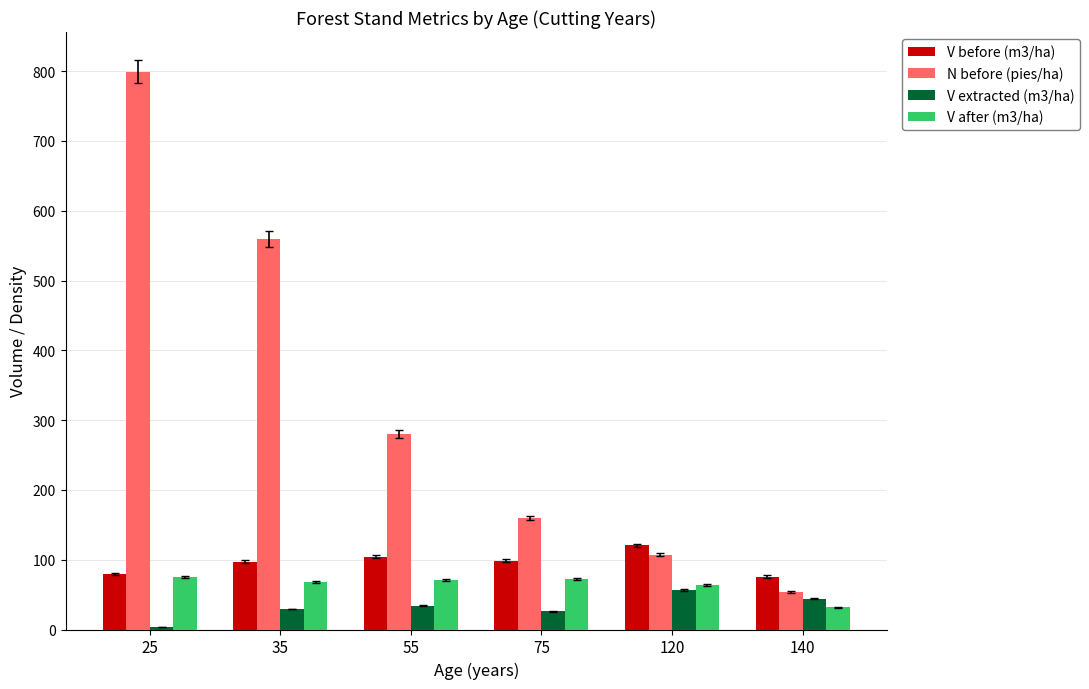

Is it true that V after (m3/ha) equals 30.0 at 35?

False